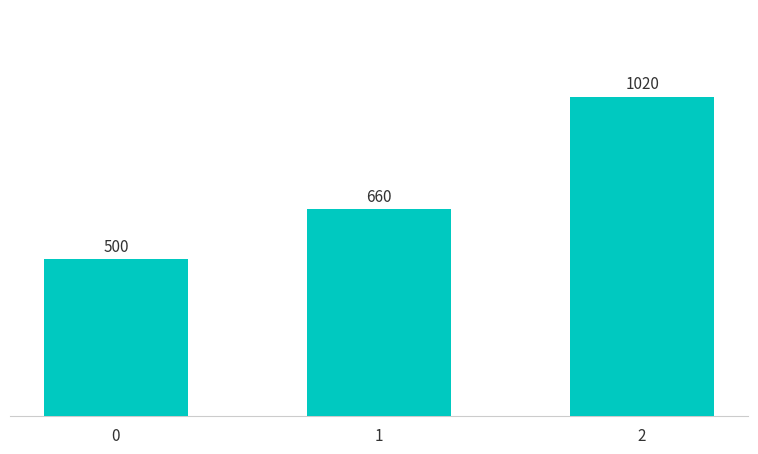

Reading left to right, transcribe all the data shown in this chart.

500	660	1020